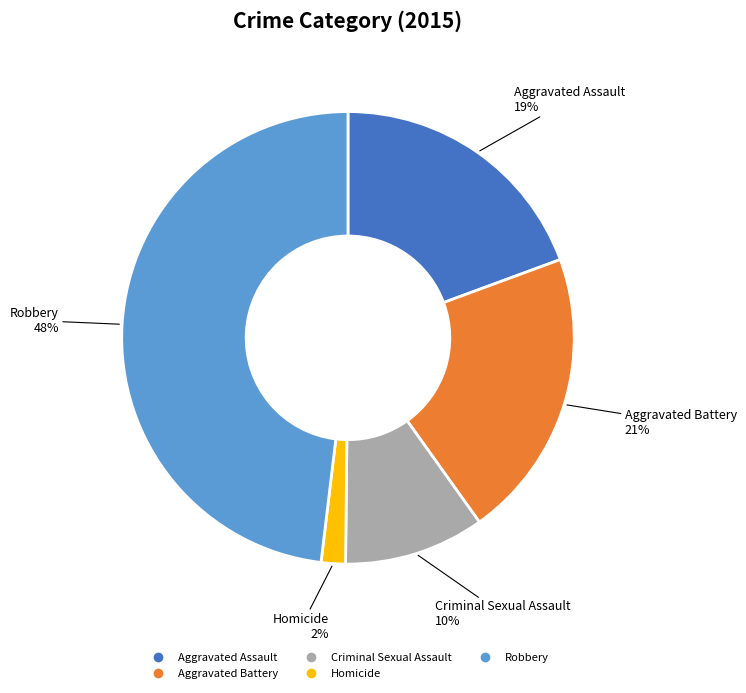

How many slices are in this pie chart?

5